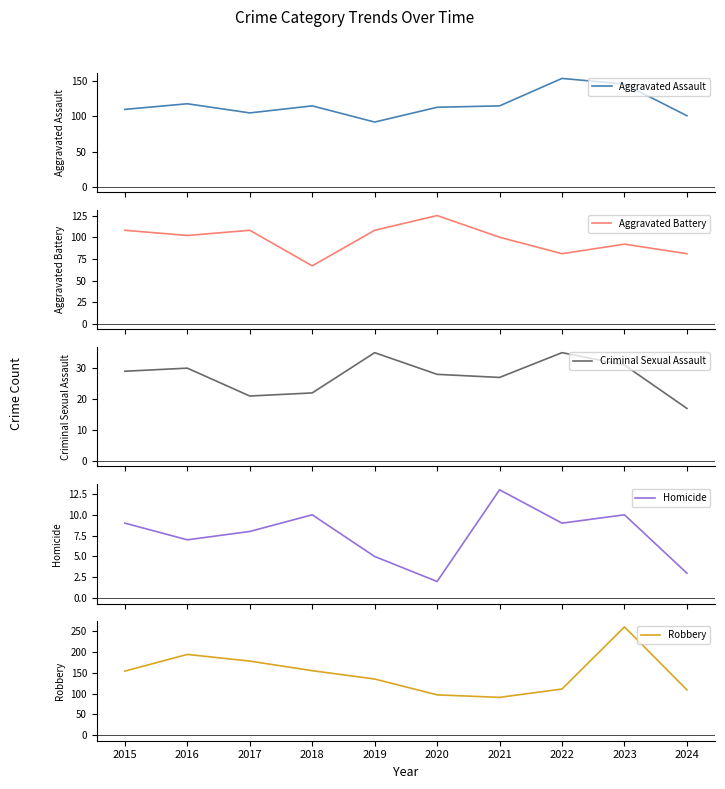

True or false: Aggravated Battery has a value of 169 at 2021.

False